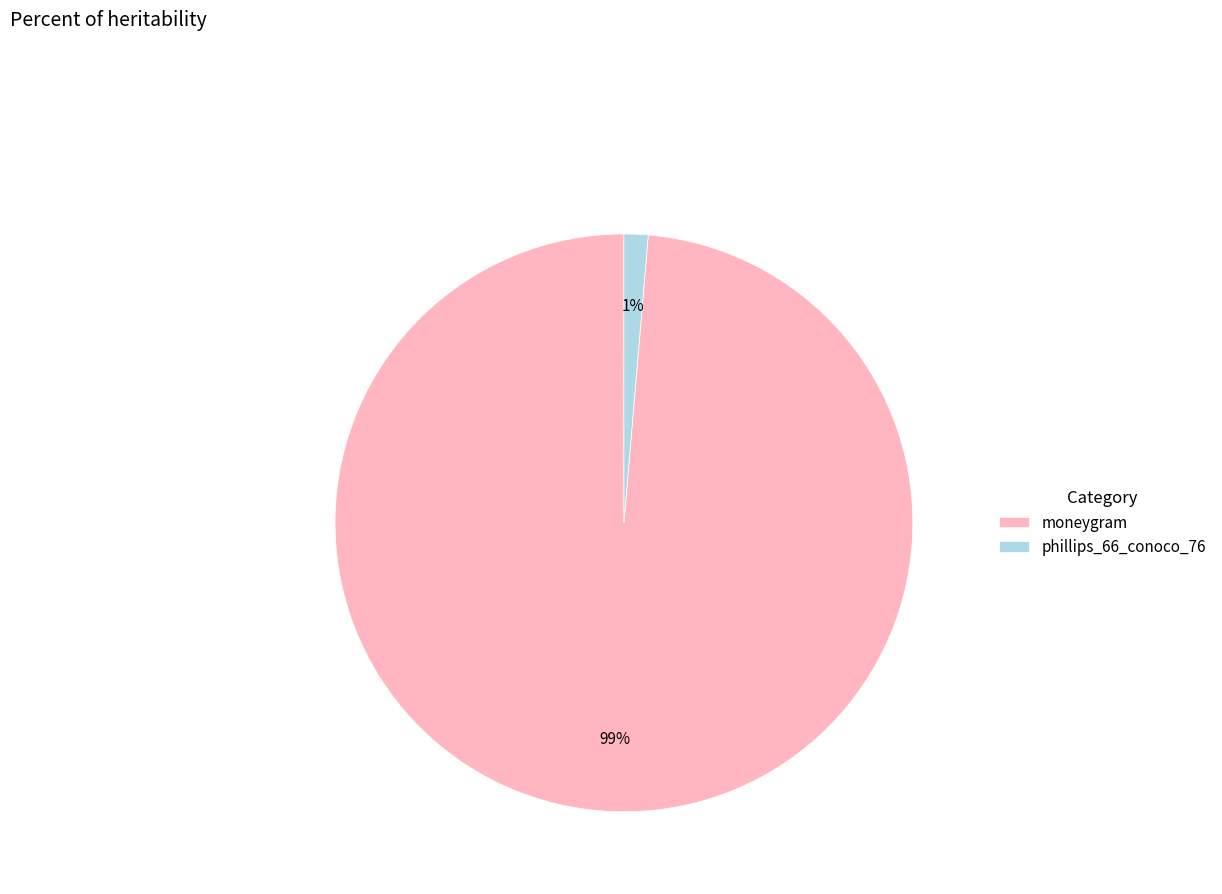

To the nearest percent, what is the average slice percentage?

50%